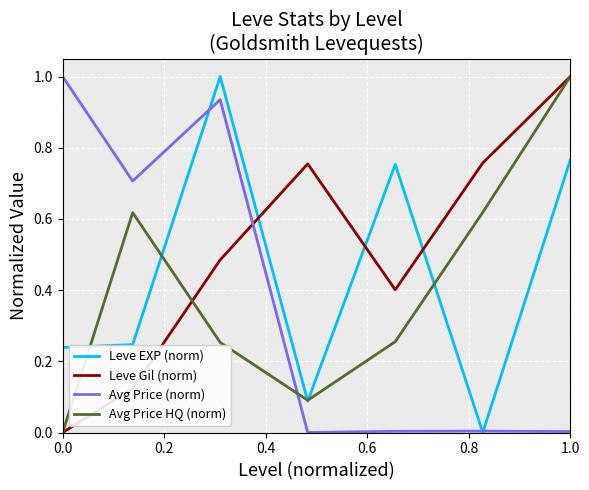

Which series has the largest total across all categories?

Leve Gil (norm)